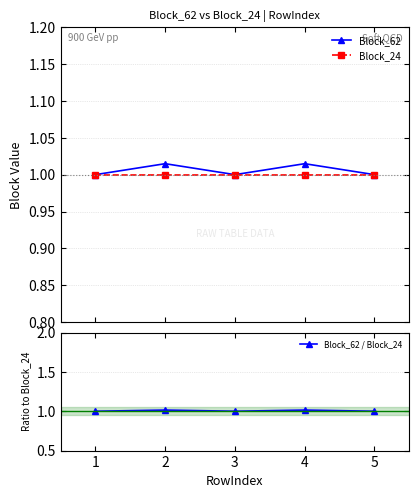

Rank the series by their maximum value, from lowest to highest.

Block_24, Block_62, Block_62 / Block_24